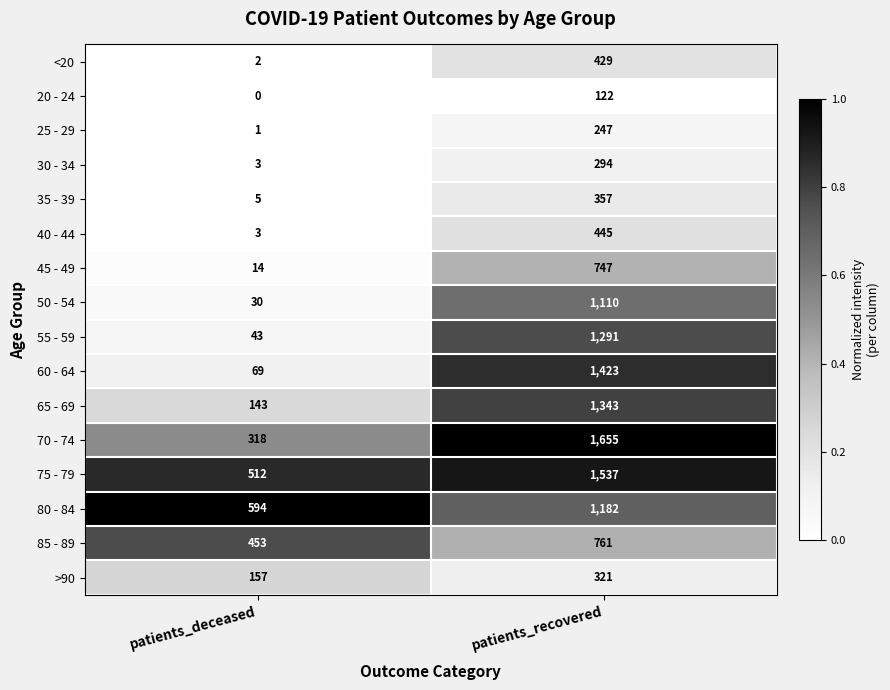

At which category is the sum across all series the highest?

patients_recovered